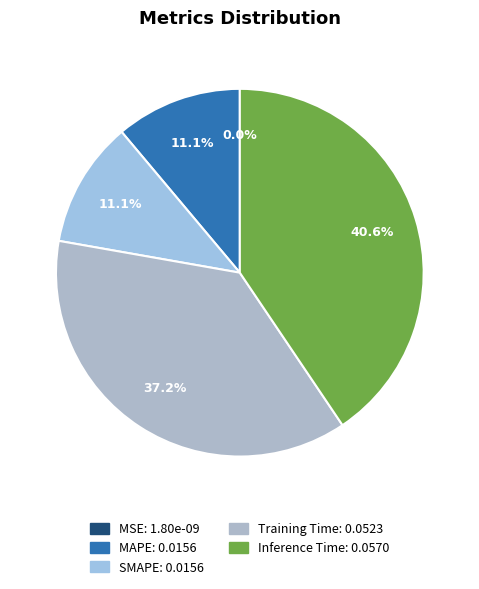

To the nearest percent, what is the difference between the largest and smallest slice percentages?

41%